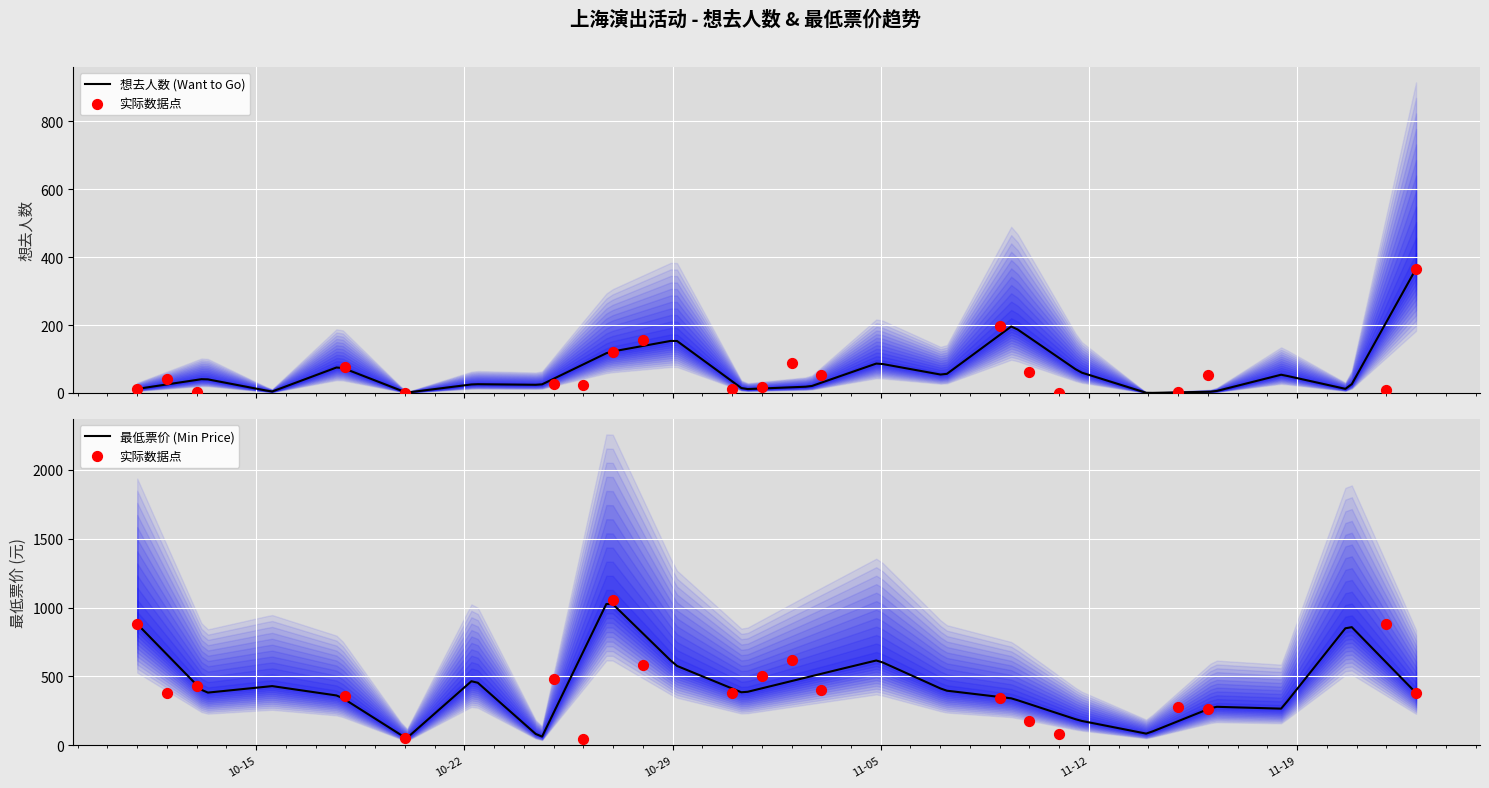

Which series has the largest Y range (max minus min)?

最低票价 (Min Price)